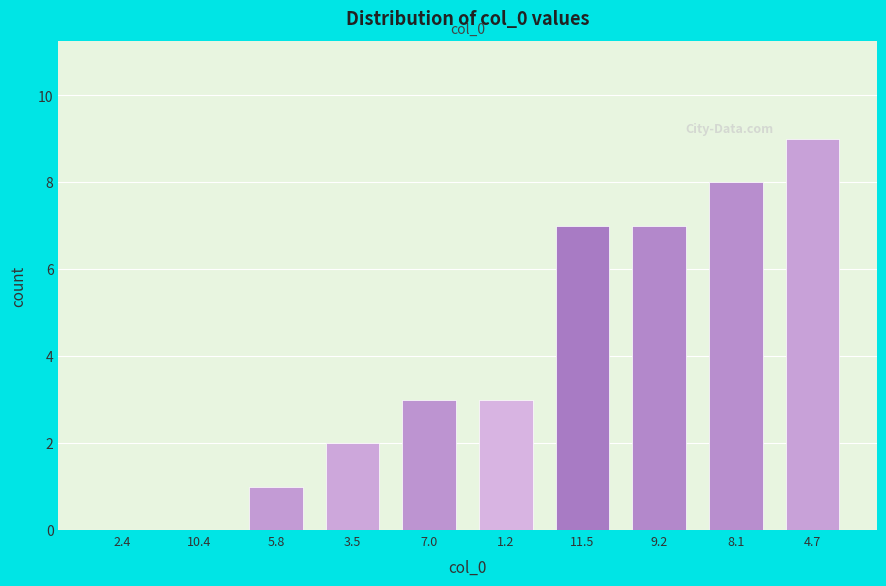

Reading left to right, extract all data points from this chart.

2.4=0	10.4=0	5.8=1	3.5=2	7.0=3	1.2=3	11.5=7	9.2=7	8.1=8	4.7=9